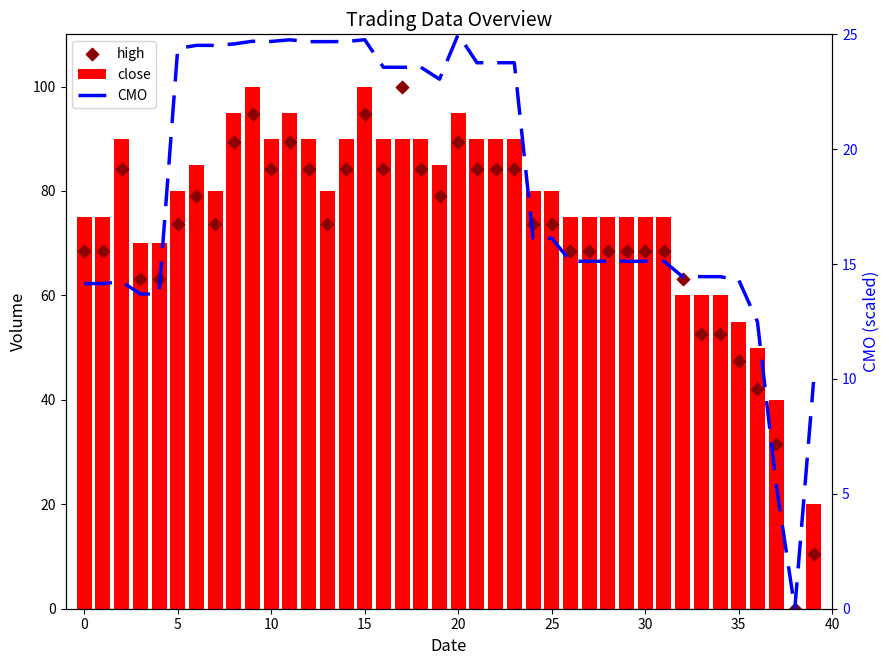

Which series has the widest spread of Y values?

close